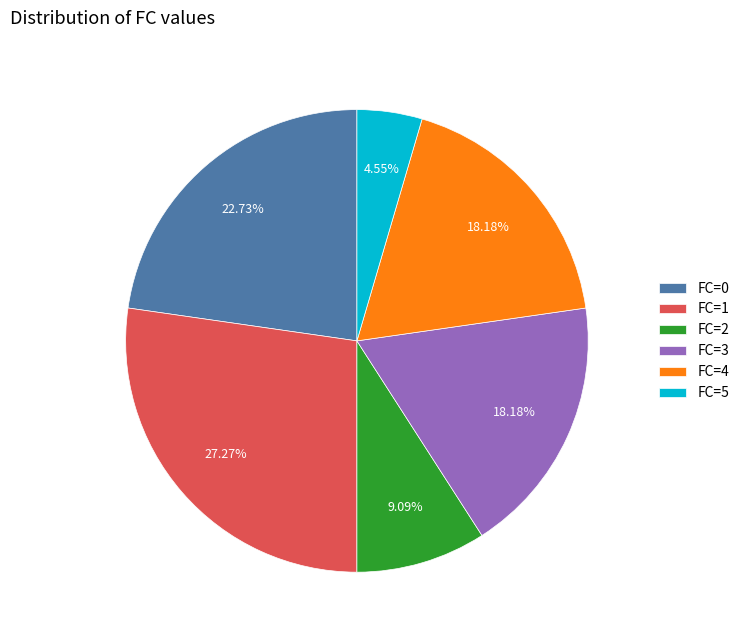

What is the smallest slice in the pie chart?

FC=5